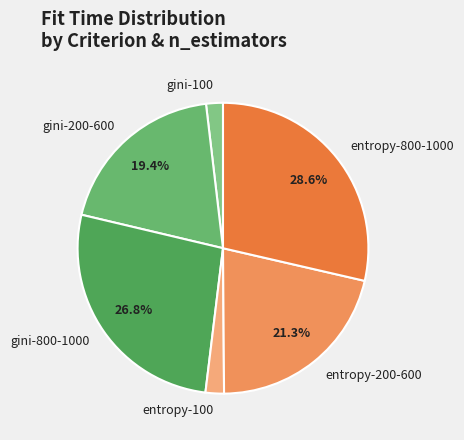

To the nearest percent, what is the average slice percentage?

17%